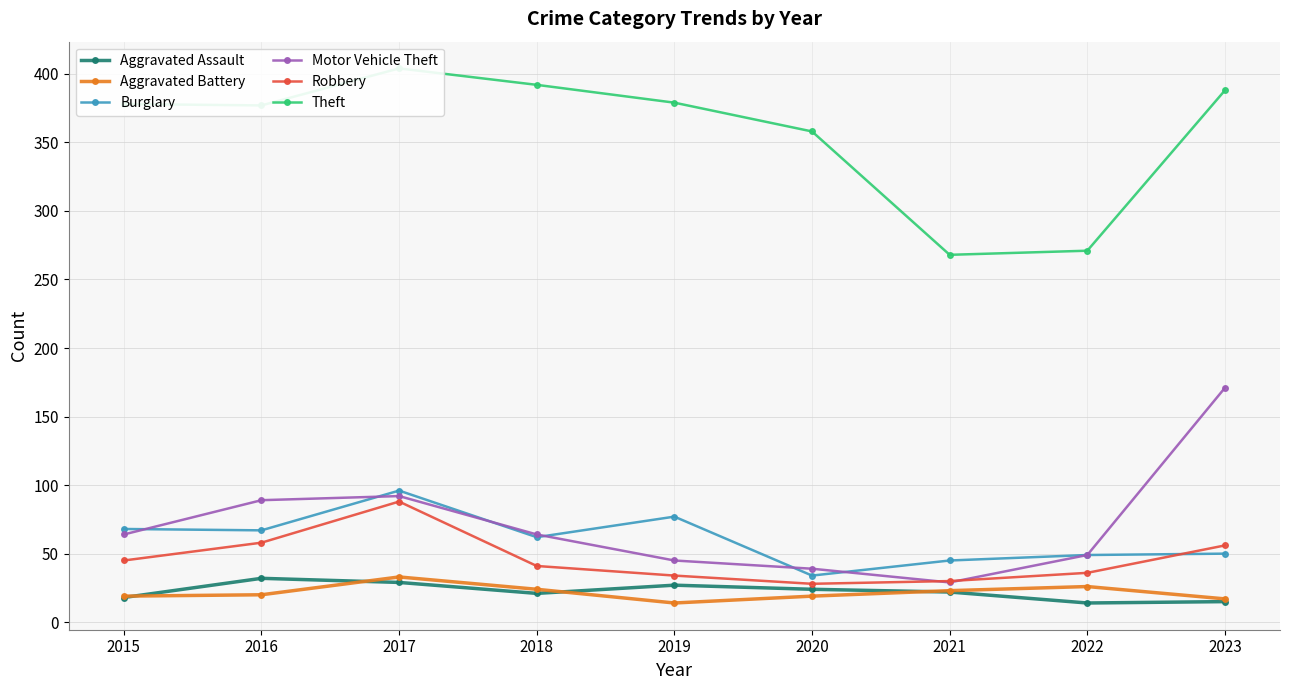

At 2022, list the series in order from largest to smallest.

Theft, Burglary, Motor Vehicle Theft, Robbery, Aggravated Battery, Aggravated Assault